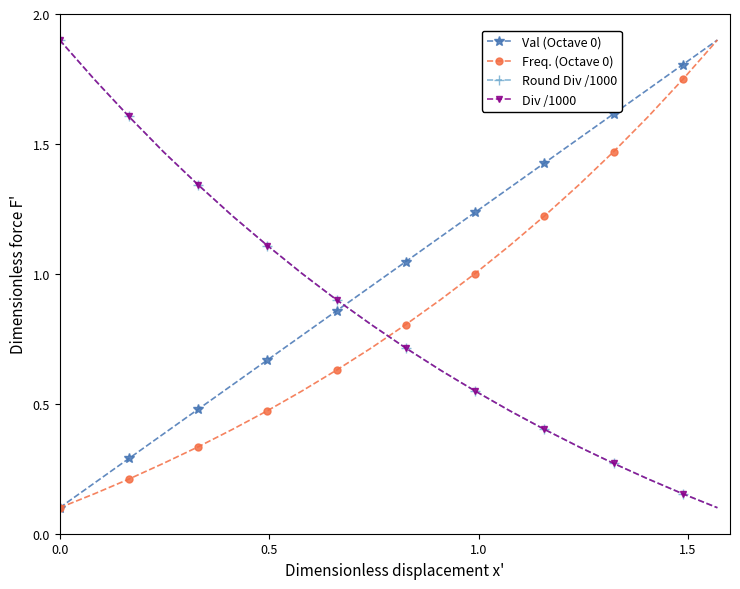

How many intersections are there between Freq. (Octave 0) and Round Div /1000?

1